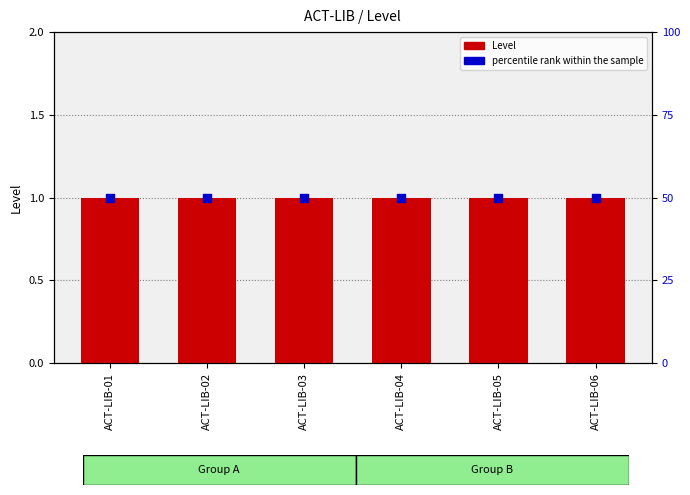

What is the total value across all series at ACT-LIB-01?

51